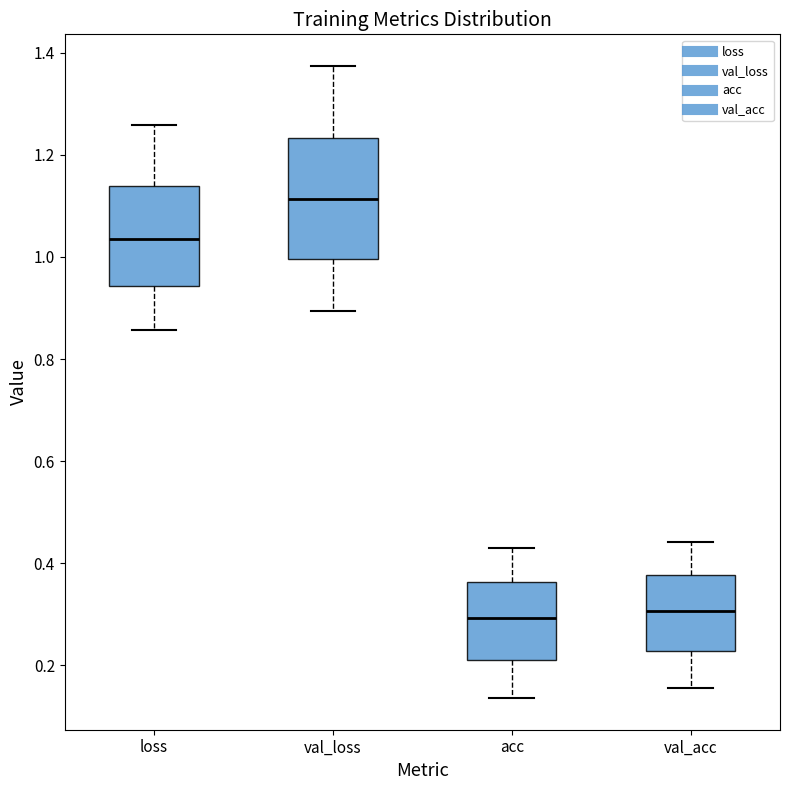

Reading left to right, transcribe this box plot: for each box, give where its median line is, the range the box spans, and where its two whiskers end, as read against the y-axis. The values are not printed on the chart, so give them approximately, as read against the axis.

loss: median 1.04, box 0.94 to 1.14, whiskers 0.86 to 1.26
val_loss: median 1.12, box 1.00 to 1.24, whiskers 0.90 to 1.38
acc: median 0.30, box 0.22 to 0.36, whiskers 0.14 to 0.42
val_acc: median 0.30, box 0.22 to 0.38, whiskers 0.16 to 0.44